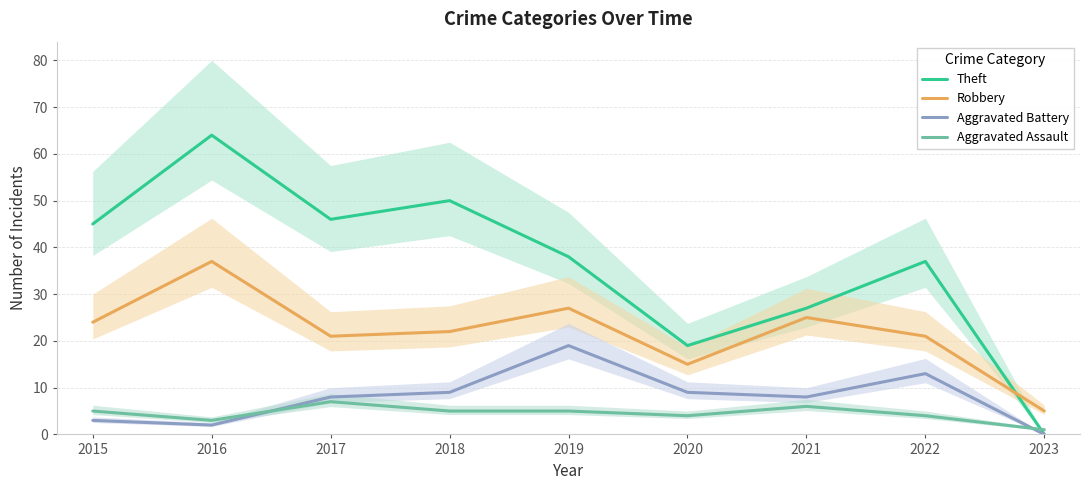

At 2017, list the series in order from largest to smallest.

Theft, Robbery, Aggravated Battery, Aggravated Assault